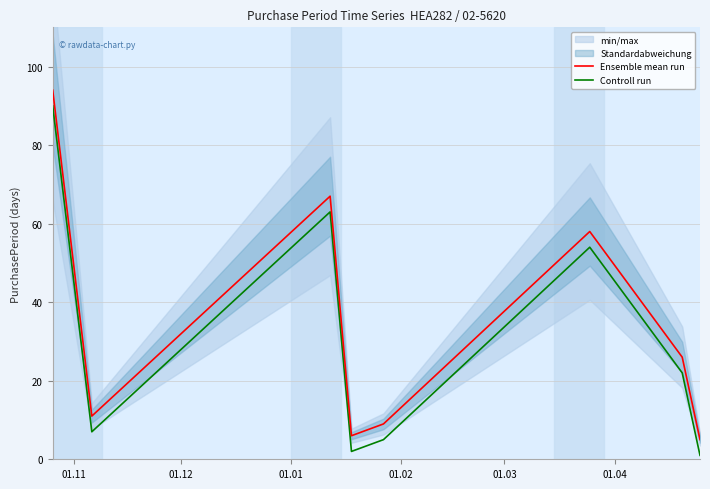

True or false: Controll run has more than 0 interior local peaks.

True